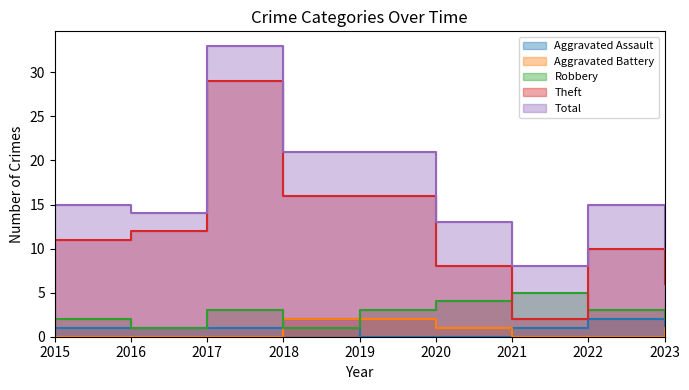

Which series has the largest range (max minus min)?

Theft